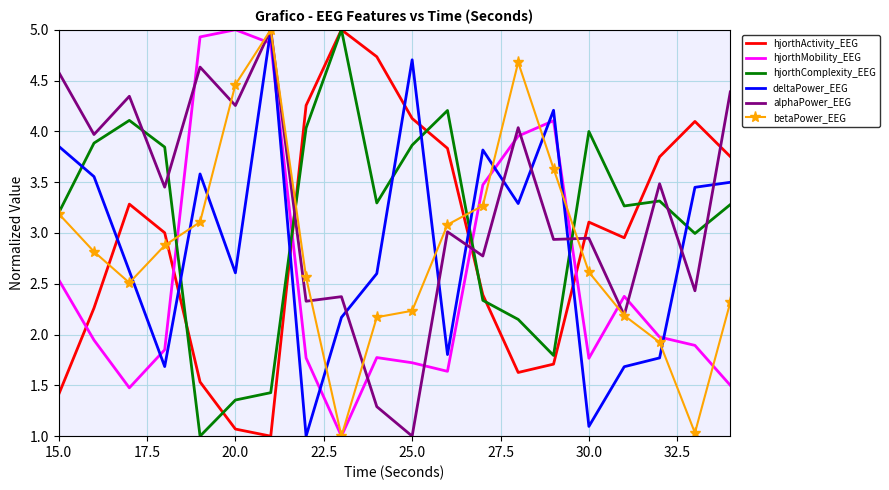

What is the highest value of the betaPower_EEG series?

5.0